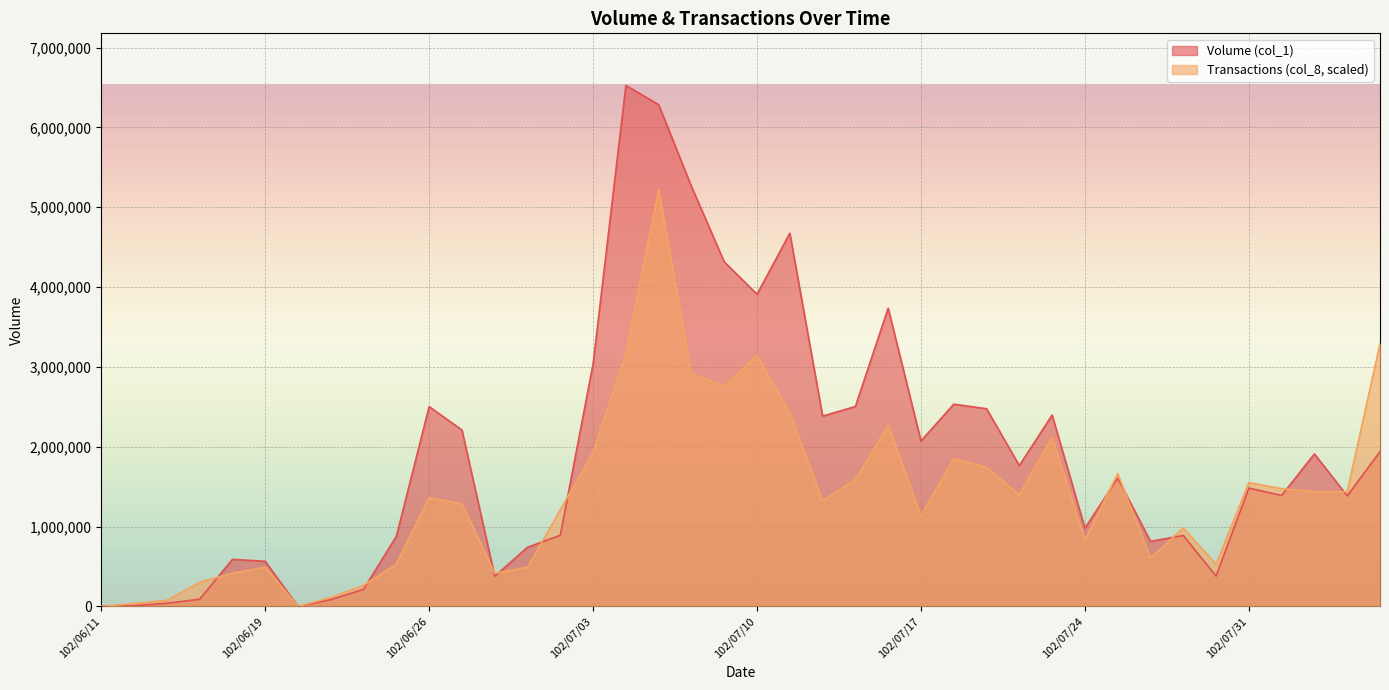

Which label corresponds to the largest value in the chart?

102/07/04